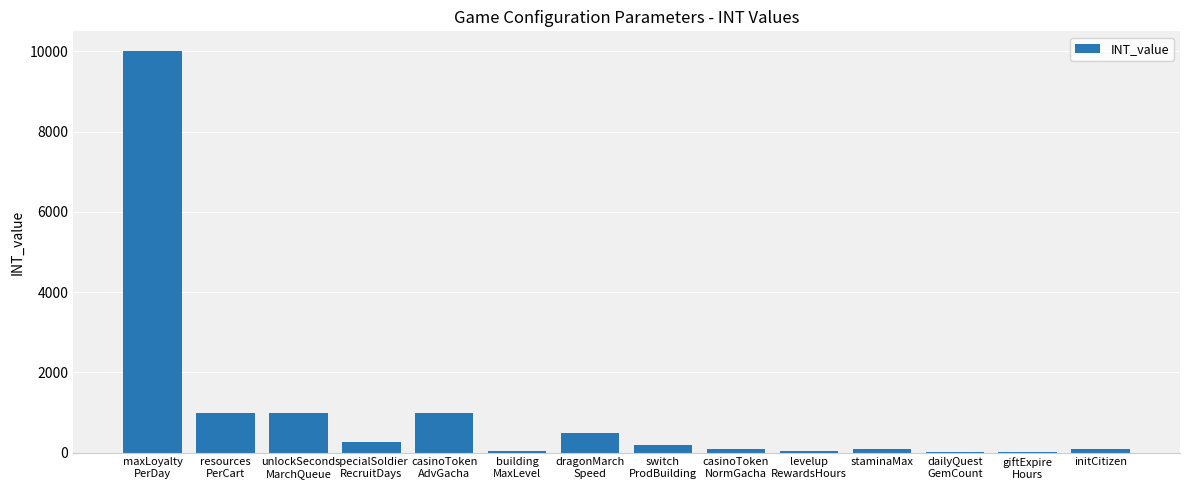

What is the greatest value displayed?

10000